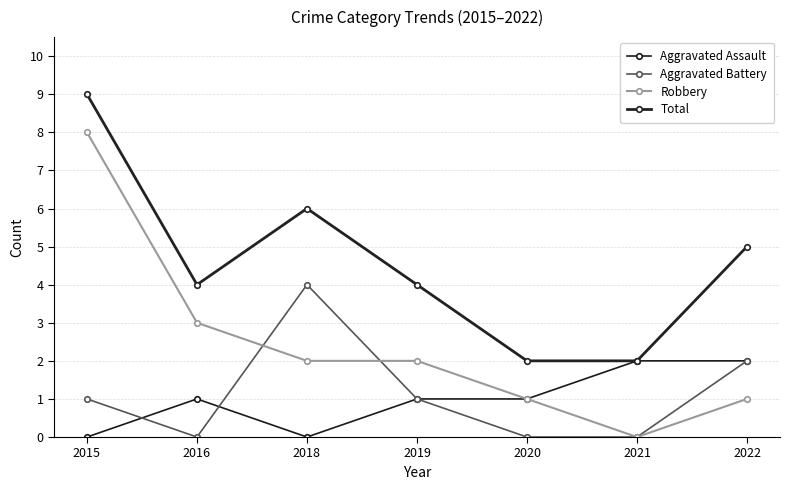

Reading right to left, transcribe all the data shown in this chart.

Aggravated Assault: 2022=2	2021=2	2020=1	2019=1	2018=0	2016=1	2015=0
Aggravated Battery: 2022=2	2021=0	2020=0	2019=1	2018=4	2016=0	2015=1
Robbery: 2022=1	2021=0	2020=1	2019=2	2018=2	2016=3	2015=8
Total: 2022=5	2021=2	2020=2	2019=4	2018=6	2016=4	2015=9